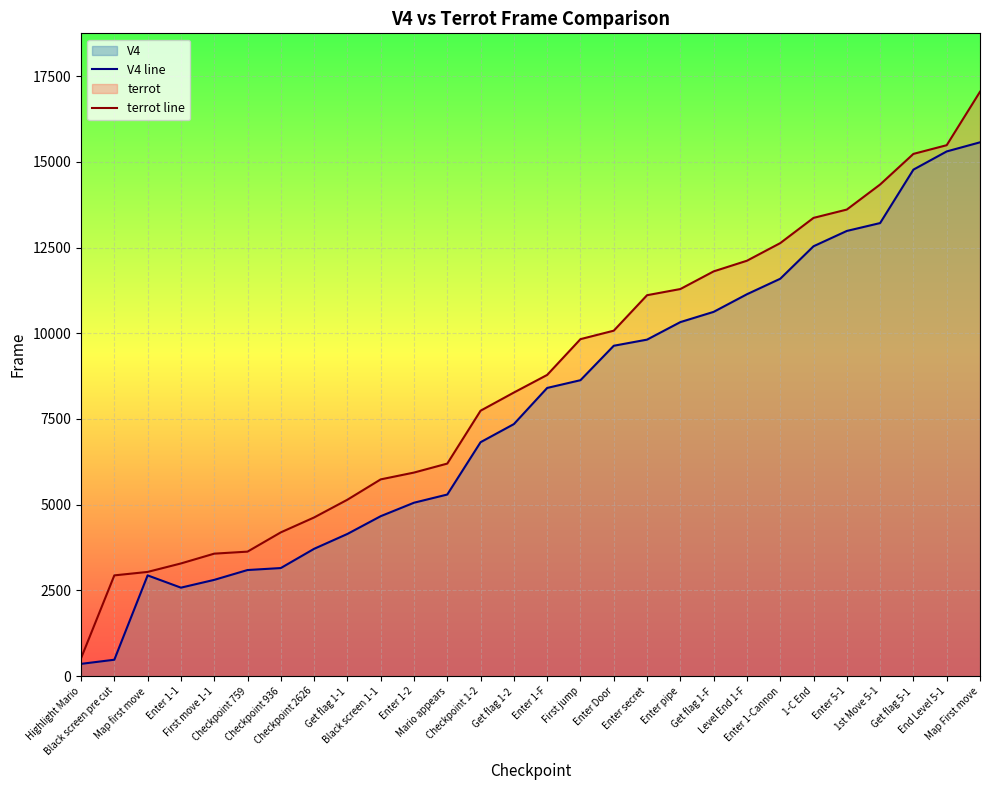

How many data points in V4 line are less than 8406?

14